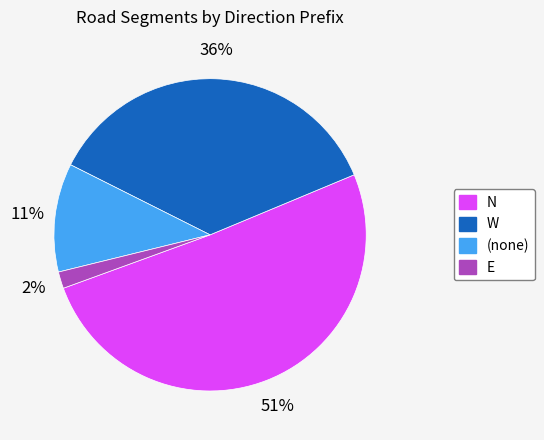

How many segments does this pie chart have?

4